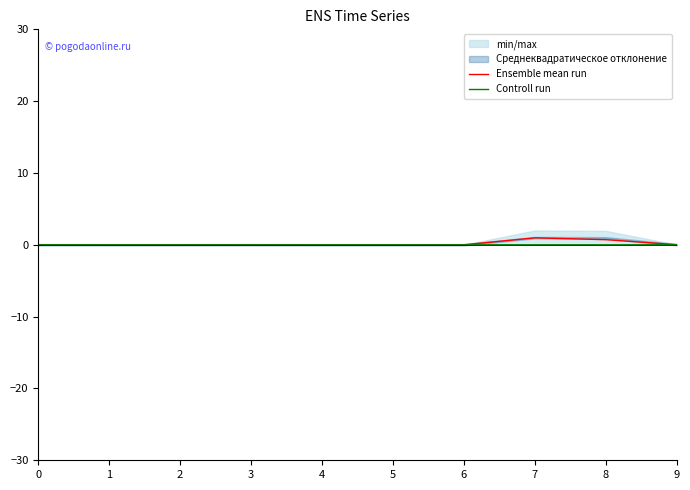

Which series changed the most between 2 and 4?

Ensemble mean run